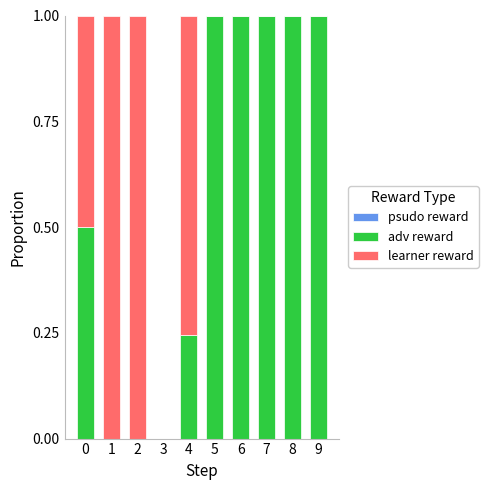

Is it true that adv reward equals 0.0 at 1?

True